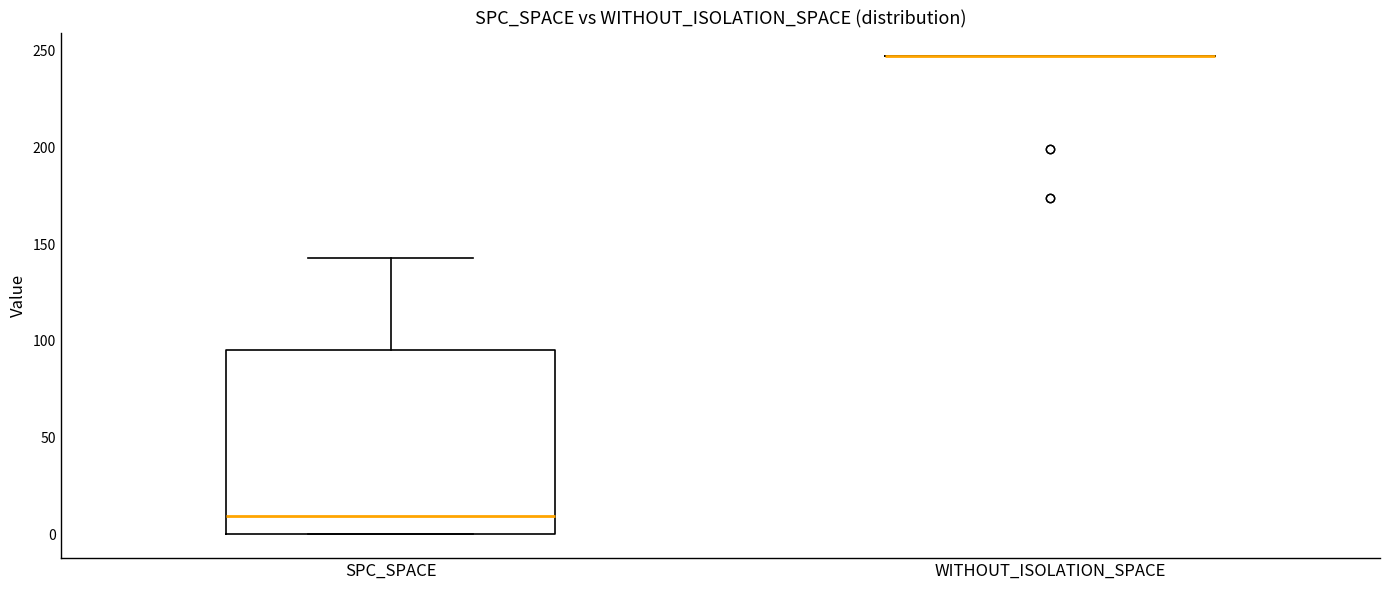

Where is the lower edge of the box for SPC_SPACE on the y-axis? The values are not printed on the chart, so give them approximately, as read against the axis.

0